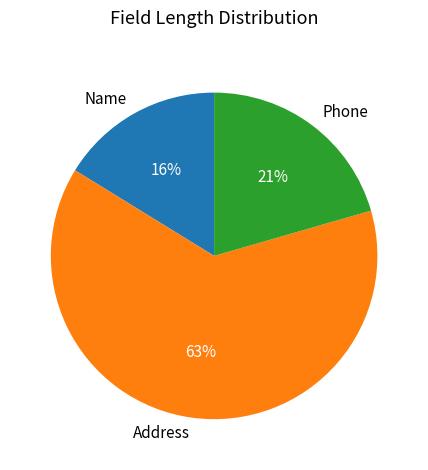

Is it true that Name is 16% of the pie?

True